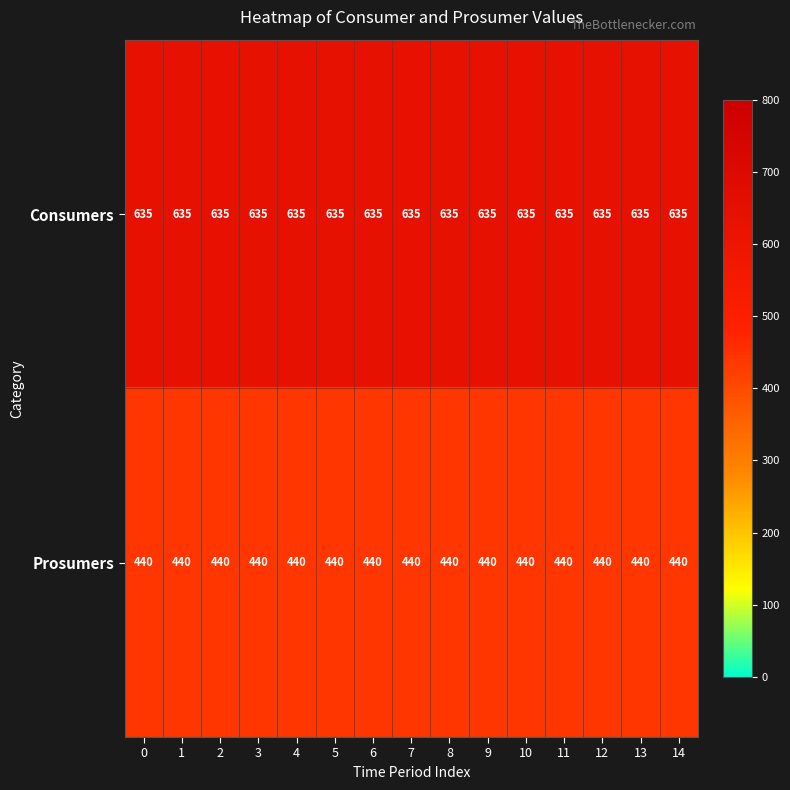

Rank the series by their maximum value, from highest to lowest.

Consumers, Prosumers